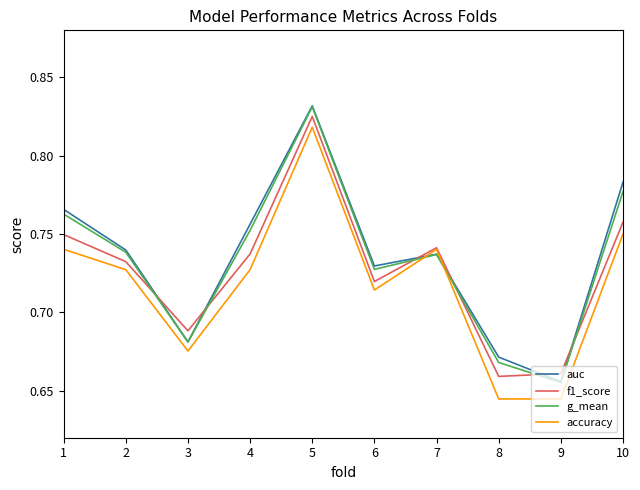

True or false: auc has a value of 1.0 at 3.

False